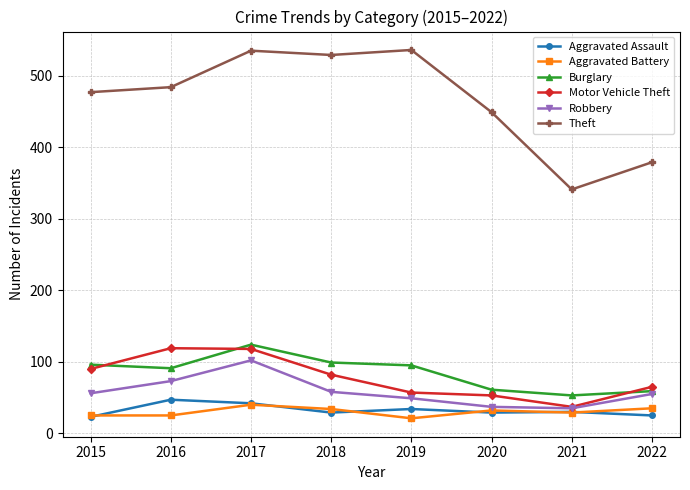

Read the Burglary value at 2020, to the nearest 10.

60